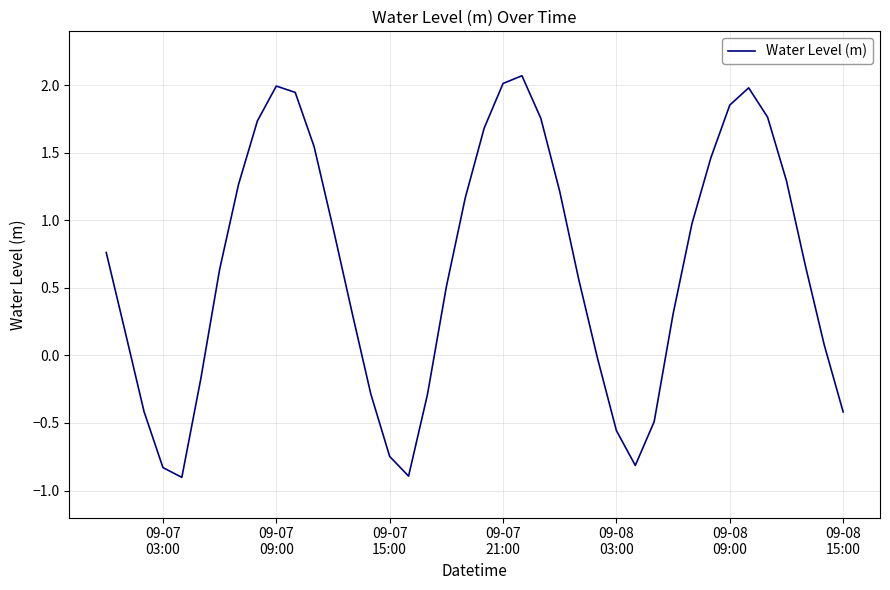

What is the maximum value shown in the chart?

2.1